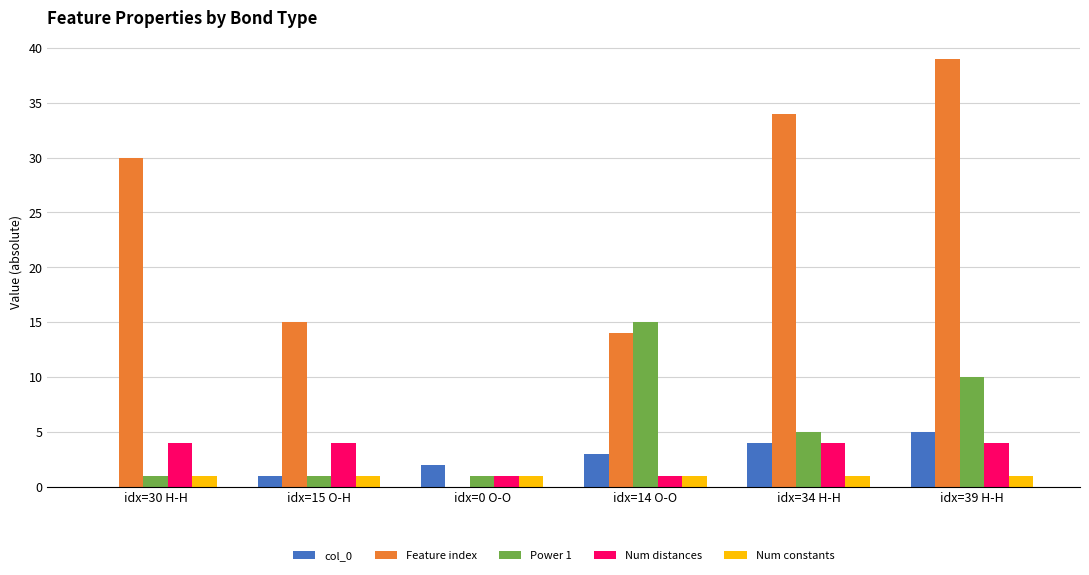

Which category has the highest value across all series?

idx=39 H-H